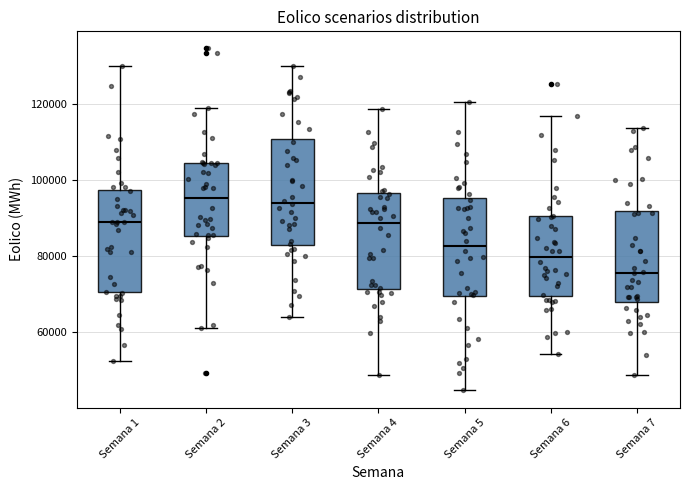

Where does the lower whisker of the box for Semana 2 end on the y-axis? The values are not printed on the chart, so give them approximately, as read against the axis.

62000